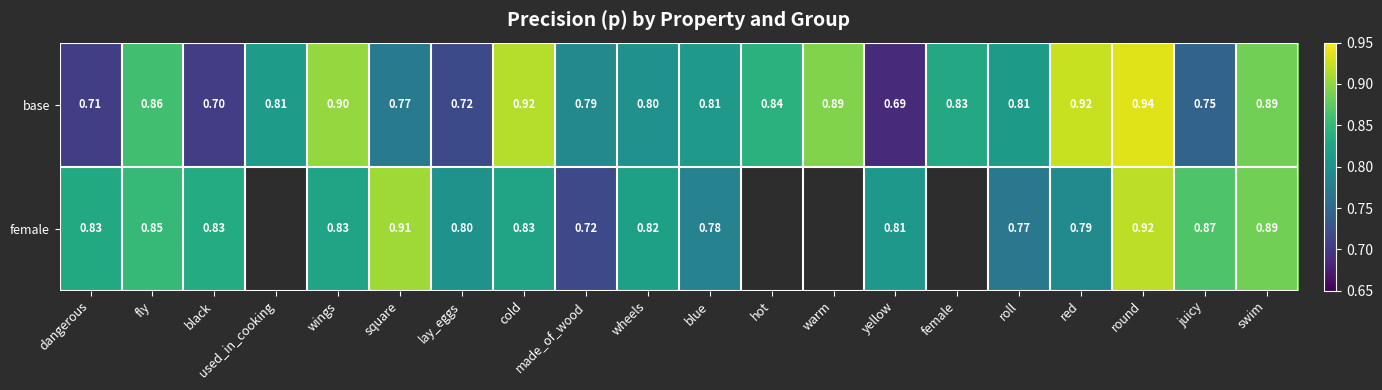

Count the number of categories in the chart.

20